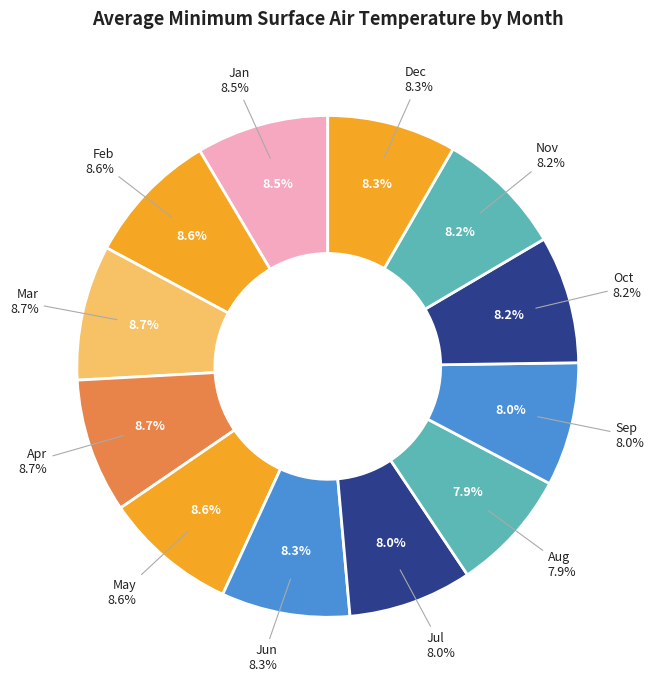

Does Oct account for over 50% of the chart?

No